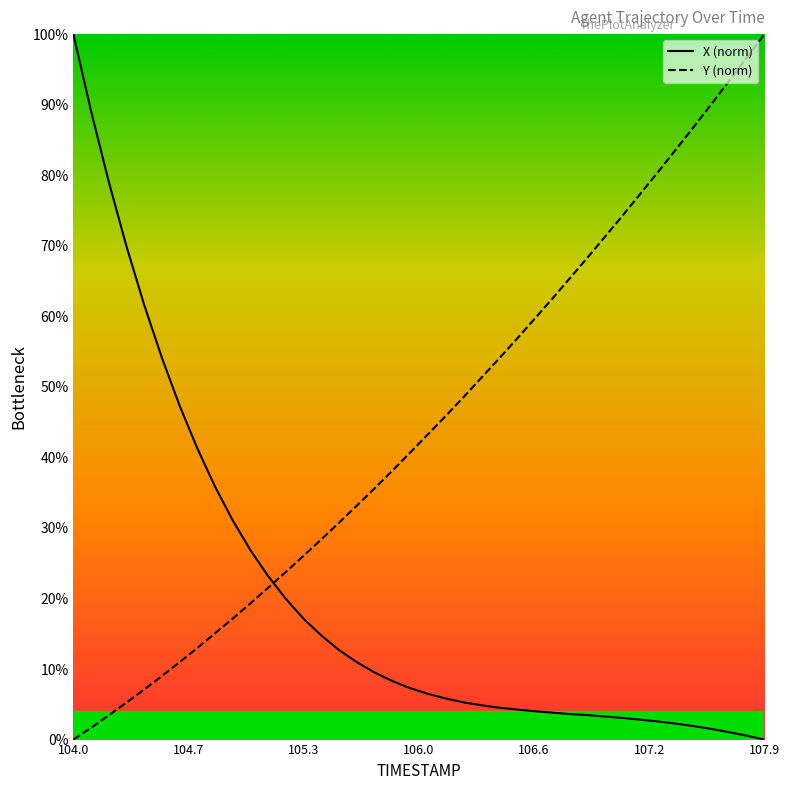

Reading left to right, transcribe all the data shown in this chart.

X: 100.0	89.0	79.0	69.9	61.6	54.1	47.3	41.2	35.8	31.0	26.8	23.1	19.9	17.1	14.7	12.7	11.0	9.5	8.3	7.3	6.5	5.8	5.3	4.9	4.5	4.3	4.0	3.8	3.6	3.5	3.3	3.1	2.8	2.6	2.3	1.9	1.5	1.1	0.6	0.0
Y: 0.0	1.7	3.4	5.3	7.1	9.0	11.0	13.0	15.1	17.2	19.3	21.5	23.8	26.1	28.4	30.8	33.2	35.6	38.1	40.7	43.2	45.8	48.5	51.2	54.0	56.7	59.6	62.4	65.3	68.3	71.3	74.3	77.4	80.5	83.6	86.8	90.1	93.3	96.6	100.0